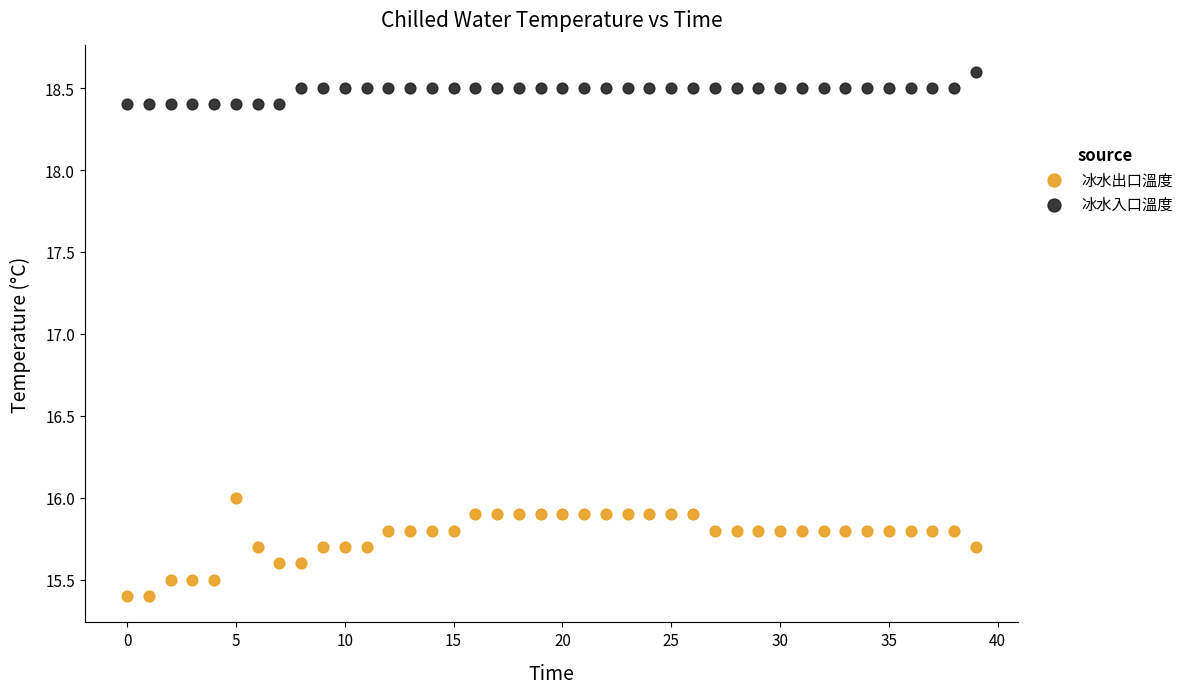

What are all the series names shown in the legend?

冰水出口溫度, 冰水入口溫度